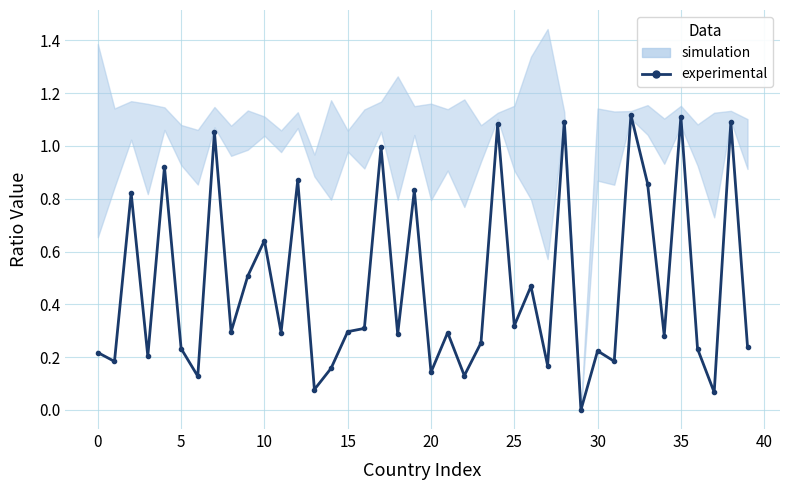

Reading left to right, transcribe all the data shown in this chart.

0.2	0.2	0.8	0.2	0.9	0.2	0.1	1.1	0.3	0.5	0.6	0.3	0.9	0.1	0.2	0.3	0.3	1.0	0.3	0.8	0.1	0.3	0.1	0.3	1.1	0.3	0.5	0.2	1.1	0.0	0.2	0.2	1.1	0.9	0.3	1.1	0.2	0.1	1.1	0.2